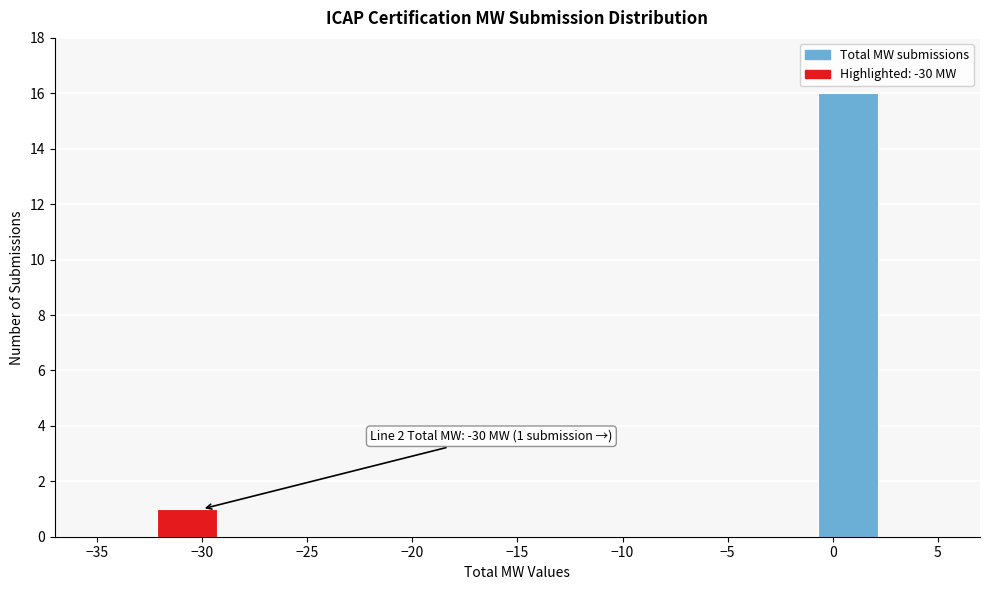

Which range on the x-axis has the tallest bar?

-0.5 to 2.0